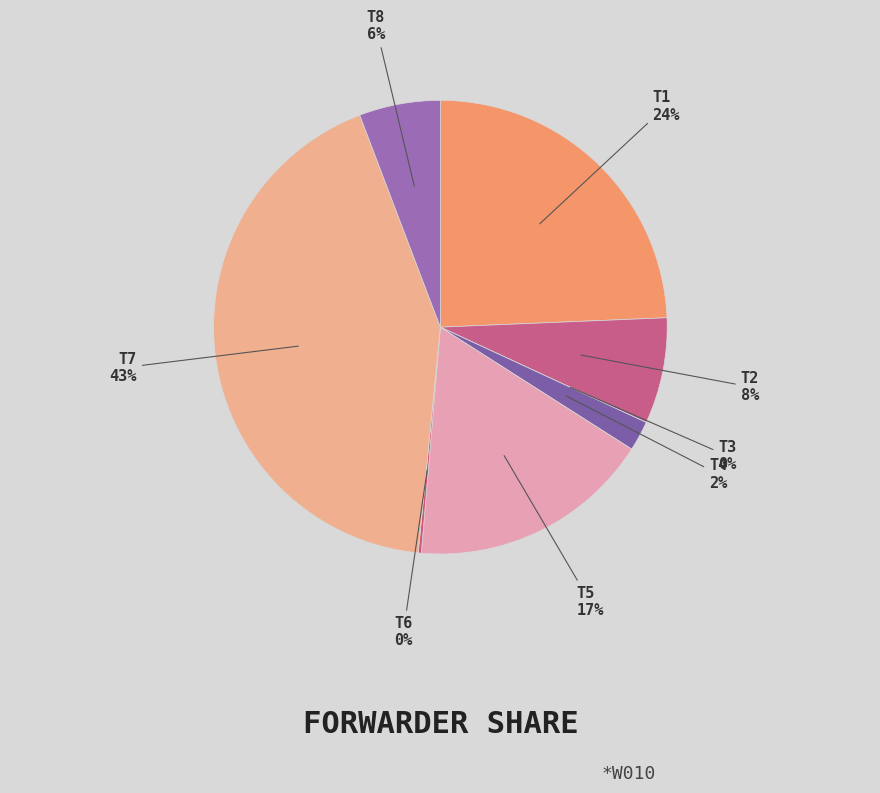

Is it true that T4 is 1% of the pie?

False